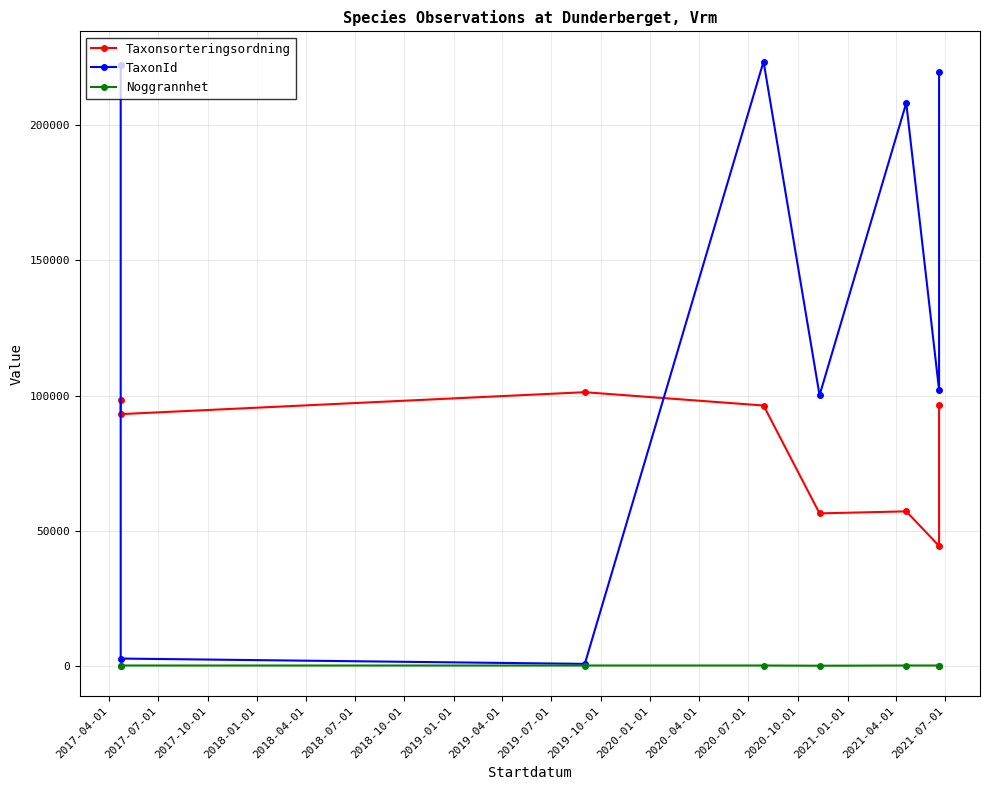

What is the maximum value shown in the chart?

223609